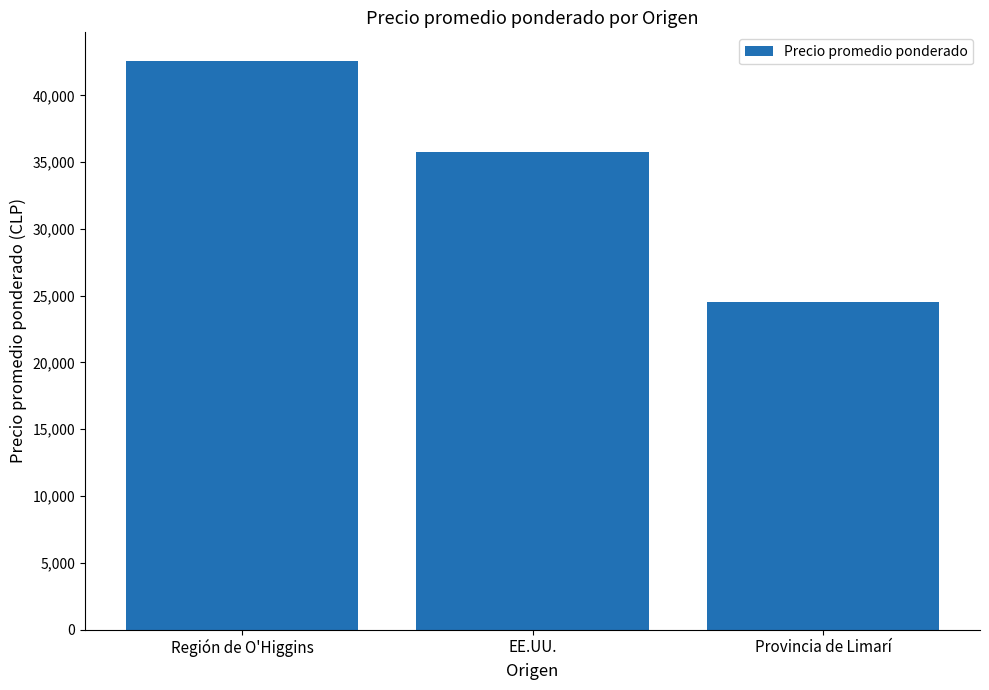

List the labels in order of value, smallest first.

Provincia de Limarí, EE.UU., Región de O'Higgins